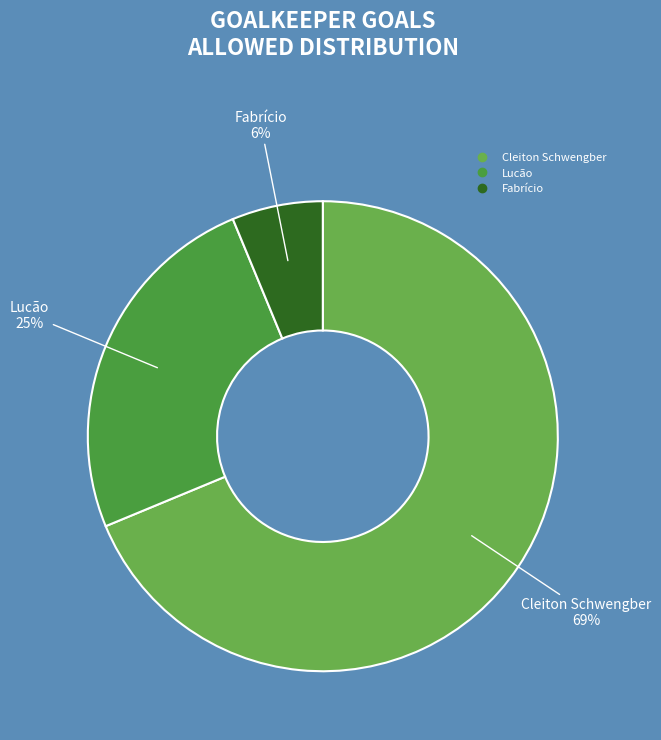

Do Lucão and Fabrício together represent more than half of the pie?

No